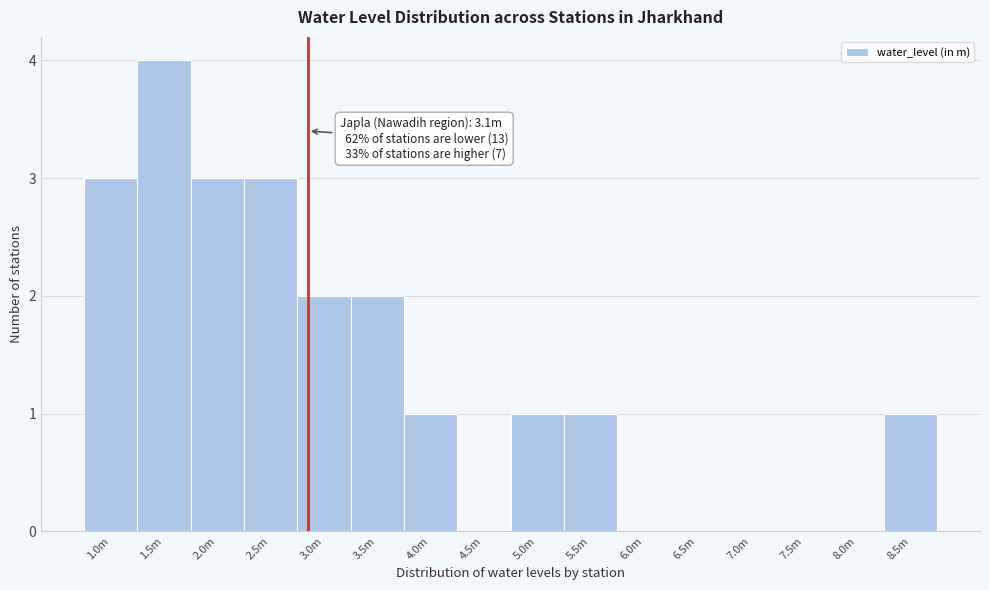

Reading left to right, transcribe all the data shown in this chart.

1.0m=3	1.5m=4	2.0m=3	2.5m=3	3.0m=2	3.5m=2	4.0m=1	4.5m=0	5.0m=1	5.5m=1	6.0m=0	6.5m=0	7.0m=0	7.5m=0	8.0m=0	8.5m=1